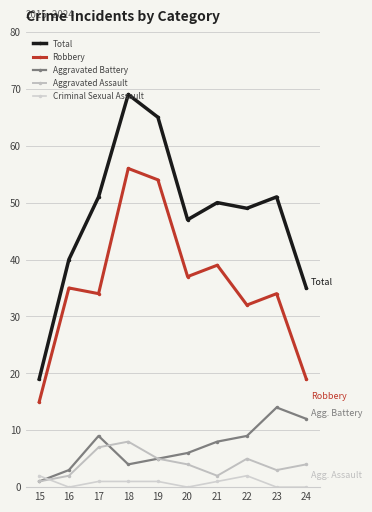

Is it true that Criminal Sexual Assault equals 1 at 19?

True